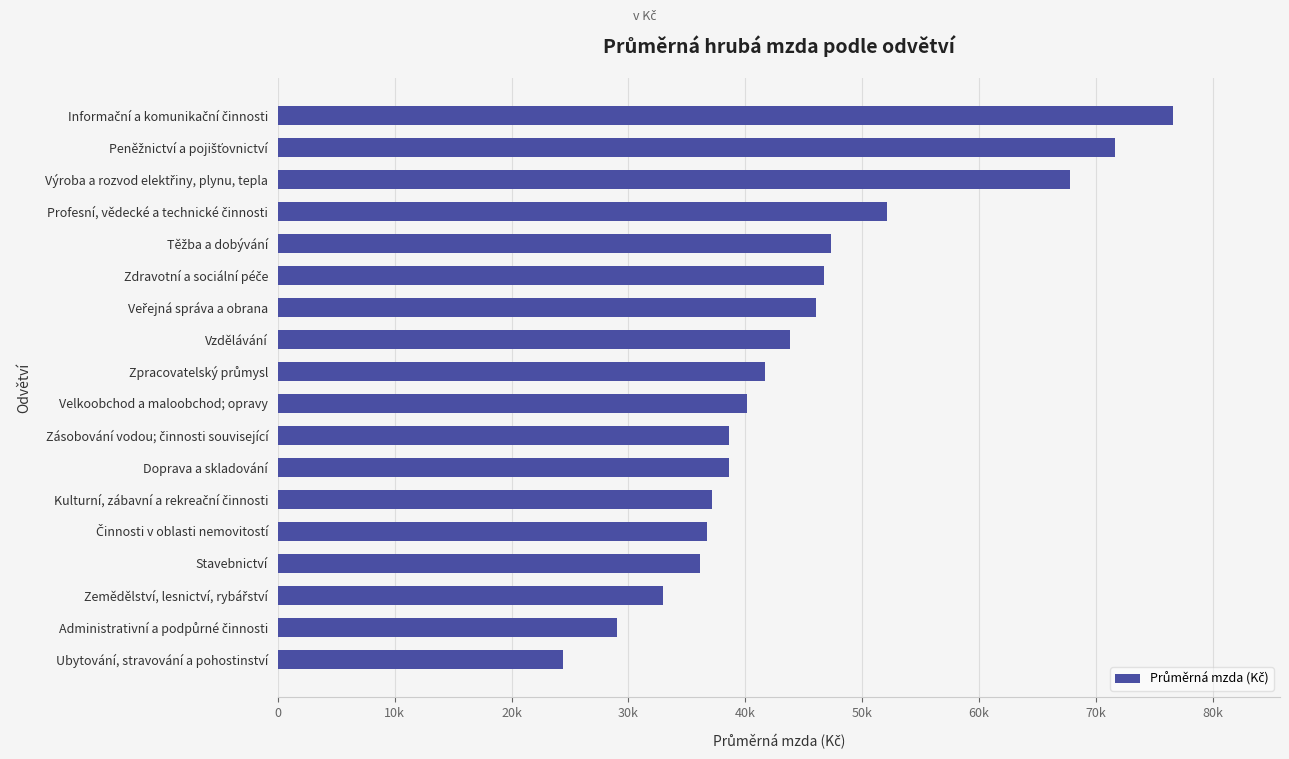

Are the bars horizontal?

Yes